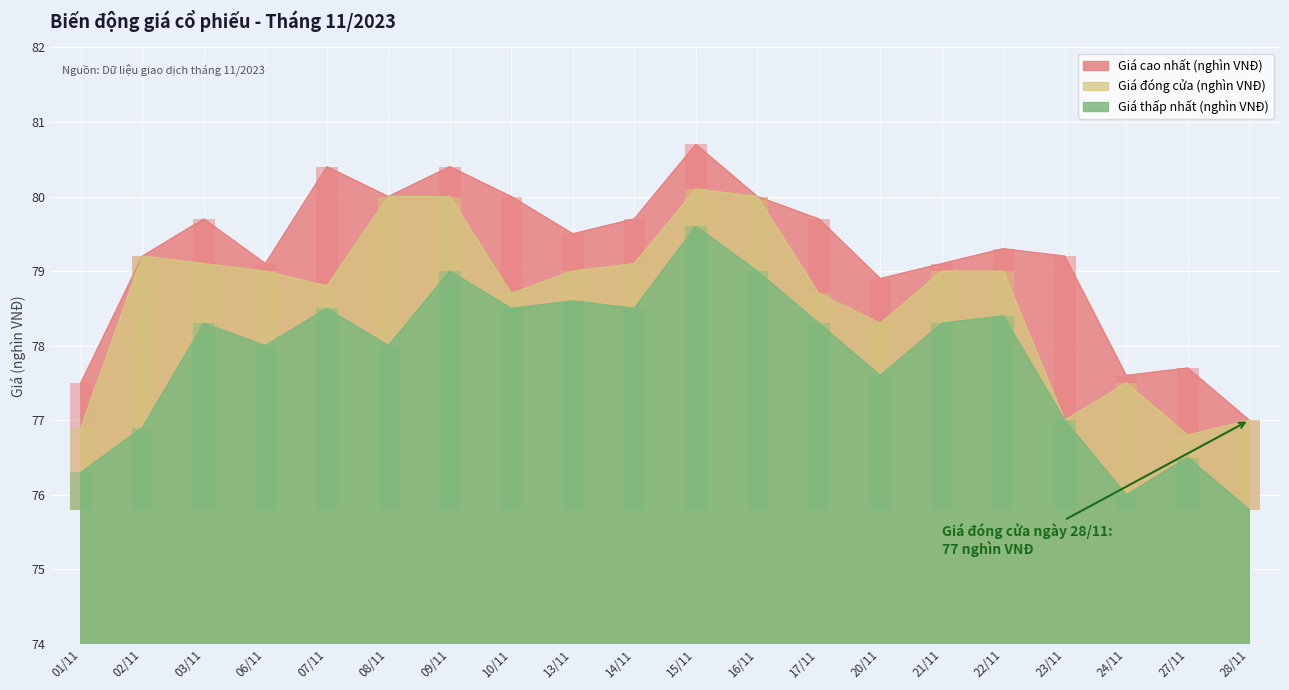

Where does the Giá thấp nhất (nghìn VNĐ) series first go above 78?

03/11